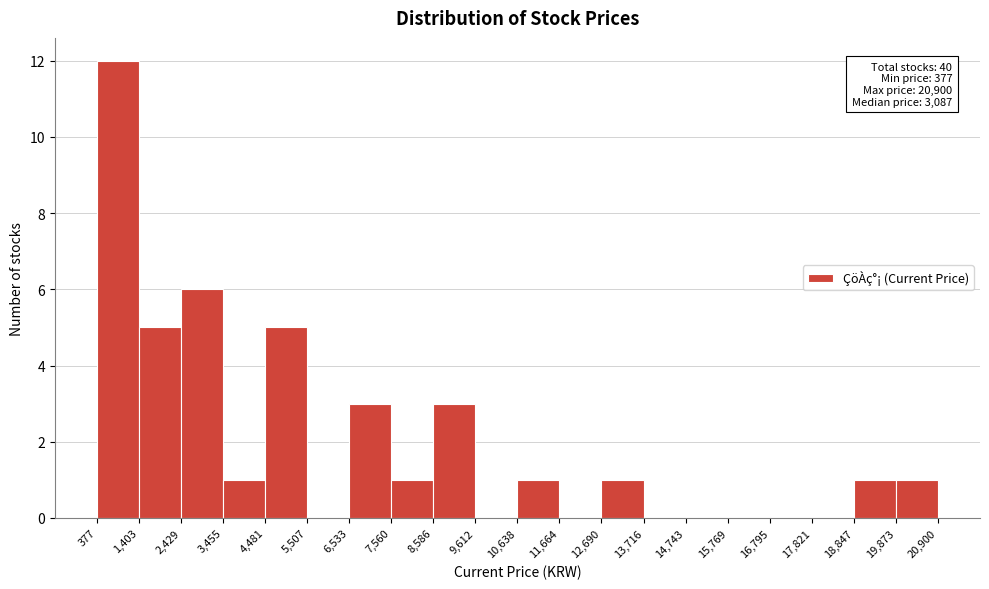

Over which range of the x-axis is the bar tallest?

377 to 1,403